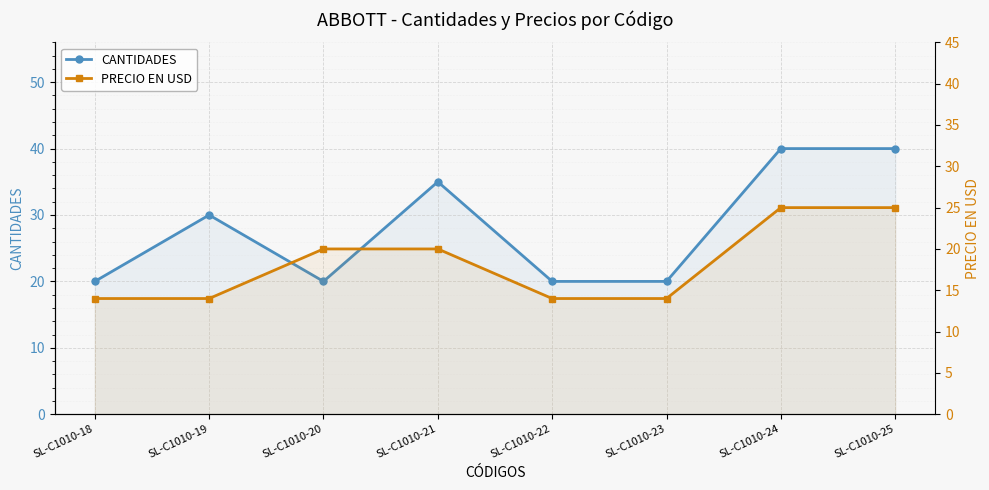

True or false: PRECIO EN USD and CANTIDADES cross at least once.

False